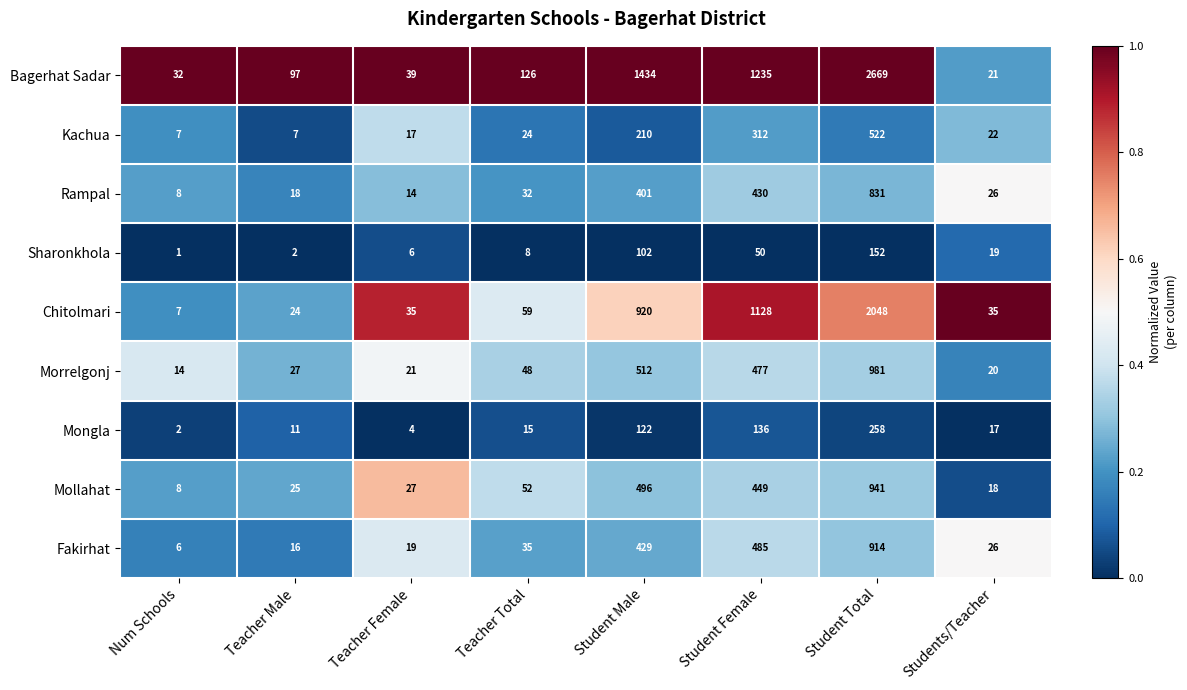

What is the sum of all Chitolmari values?

4256